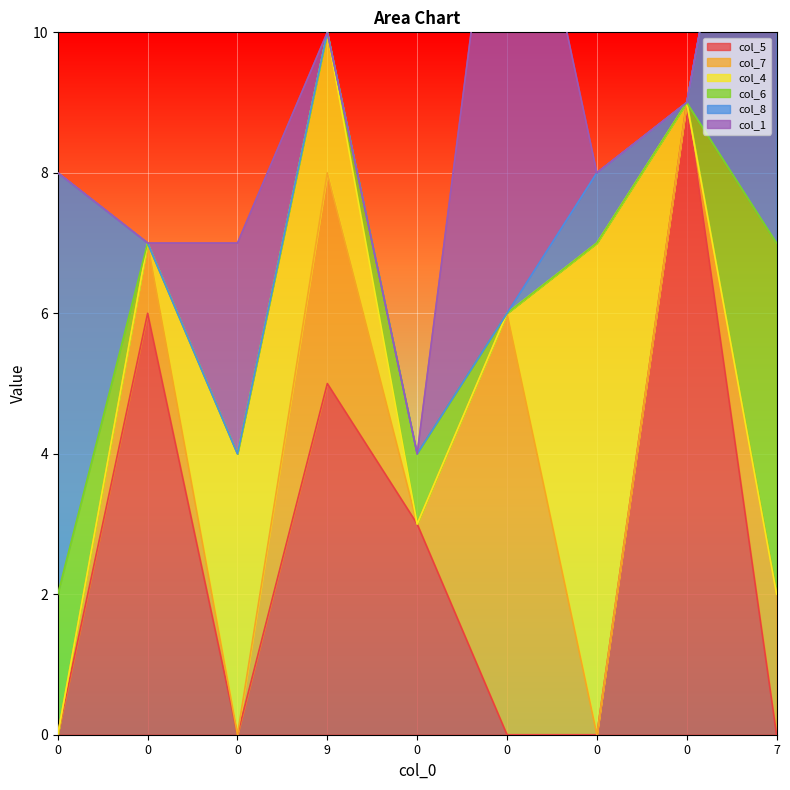

Which series changed the most between 0 and 0?

col_1